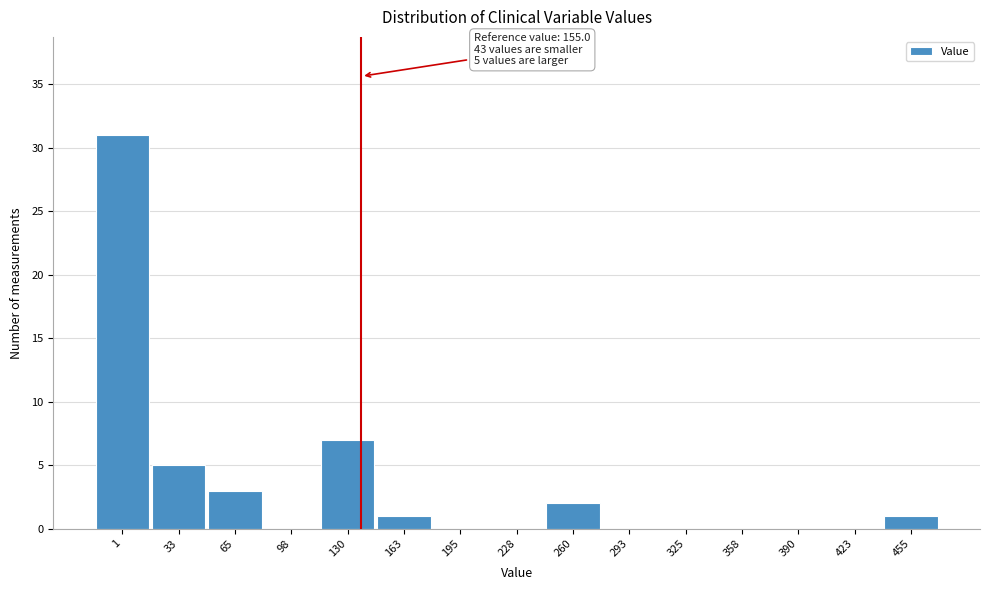

Reading right to left, extract all data points from this chart.

455=1	423=0	390=0	358=0	325=0	293=0	260=2	228=0	195=0	163=1	130=7	98=0	65=3	33=5	1=31